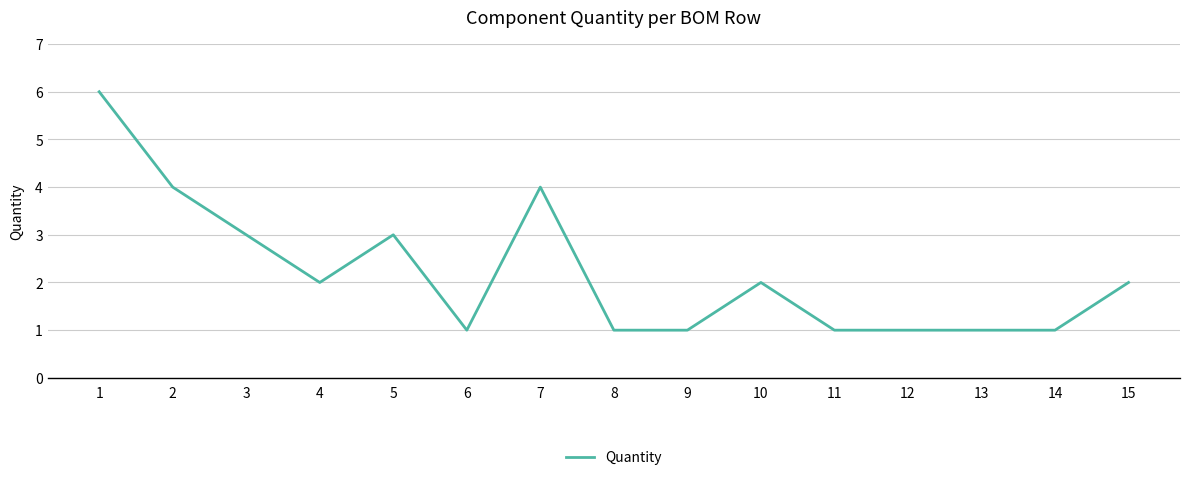

Which has a higher value, 1 or 12?

1